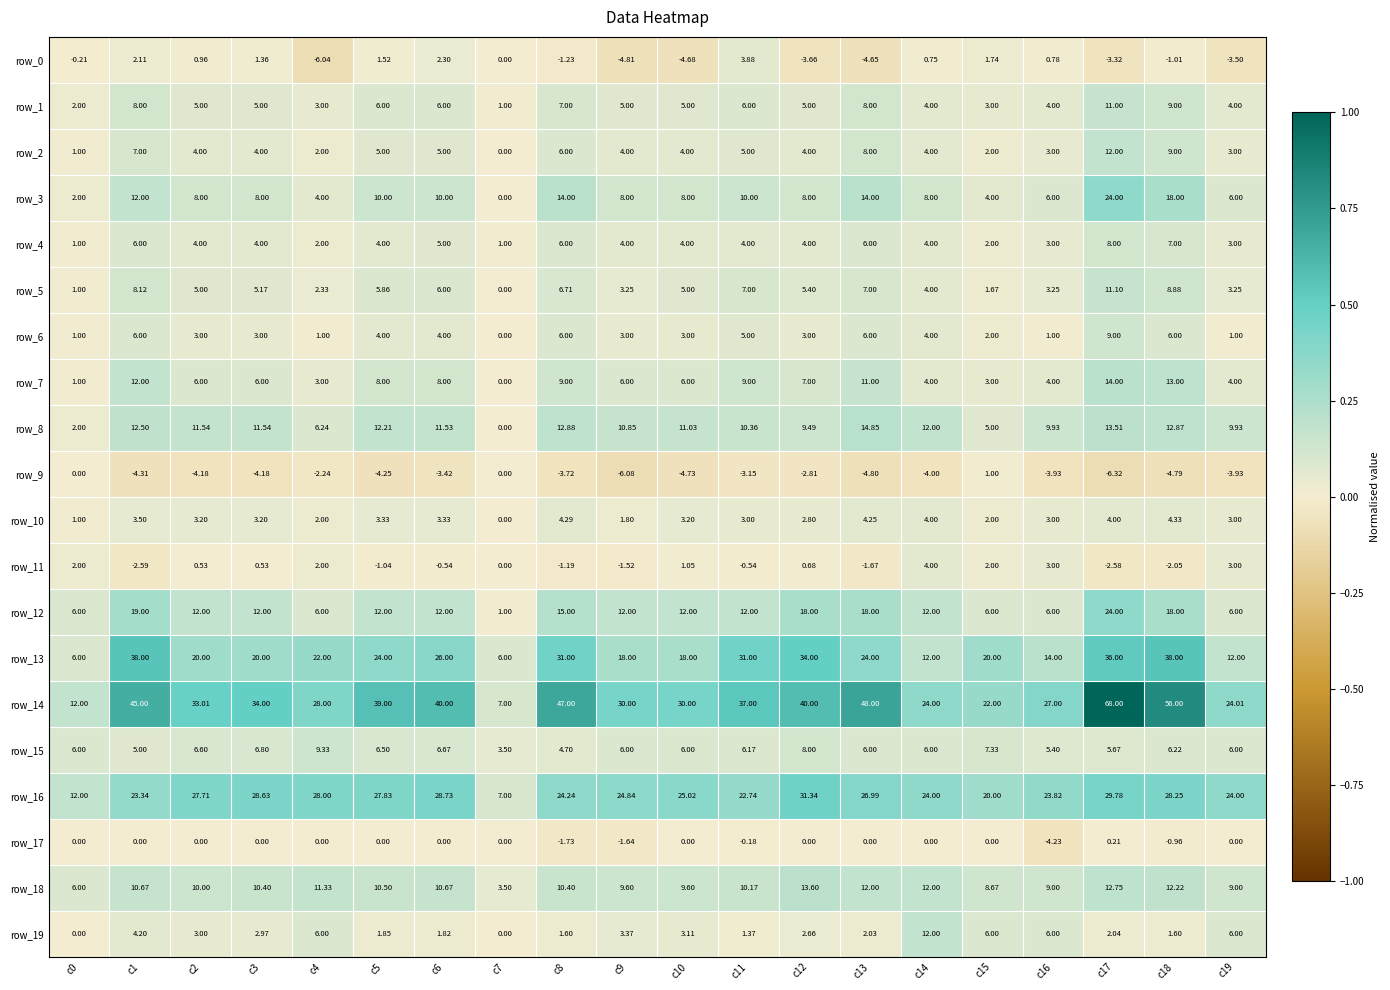

Is the value of row_11 at c7 greater than the value of row_3 at c3?

No